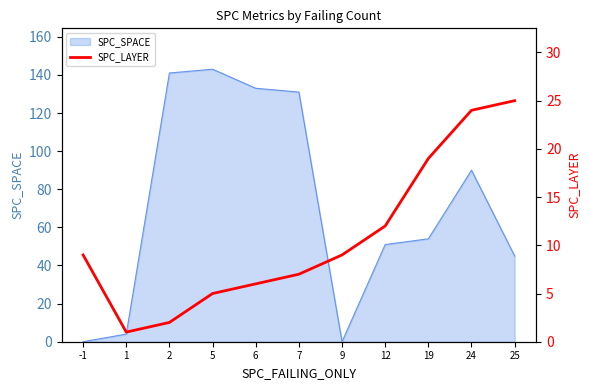

The value of SPC_SPACE at 19 is 54. True or false?

True